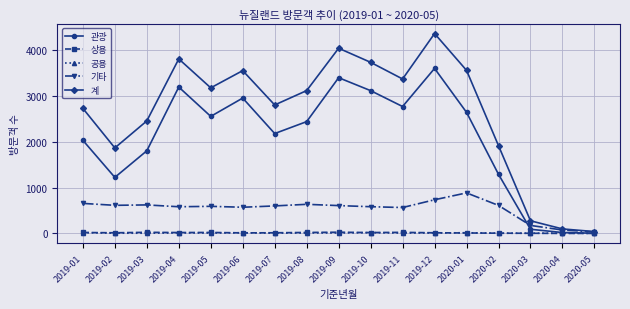

In 계, how many points are lower than both neighbors (excluding endpoints)?

4